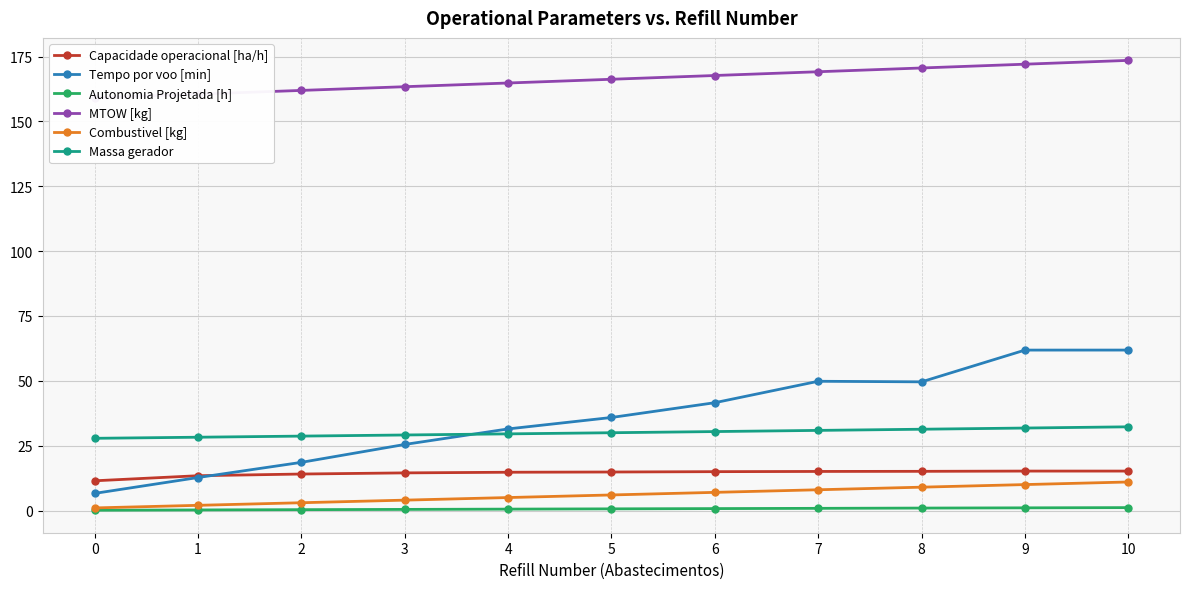

True or false: Combustivel [kg] and Autonomia Projetada [h] intersect in this chart.

False